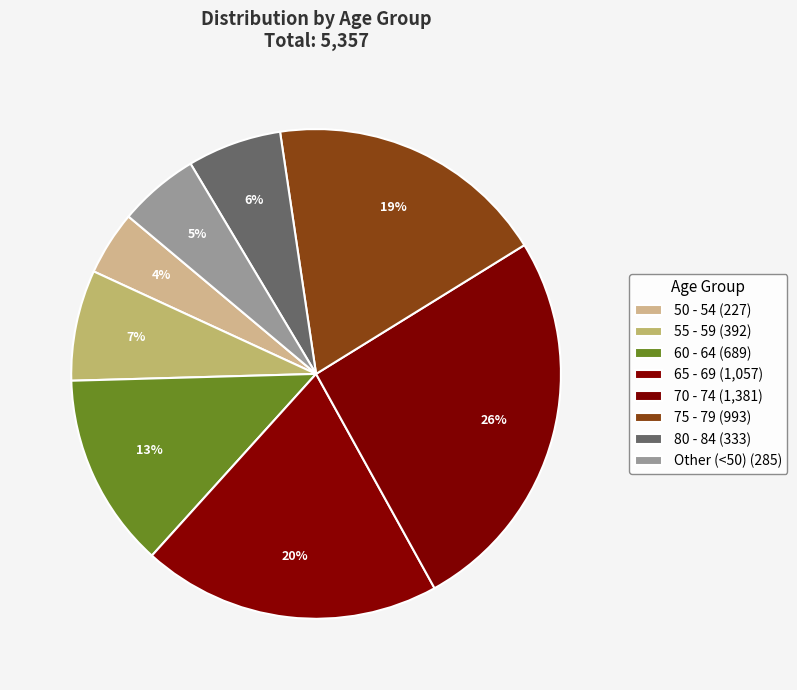

Count the number of slices in the pie.

8